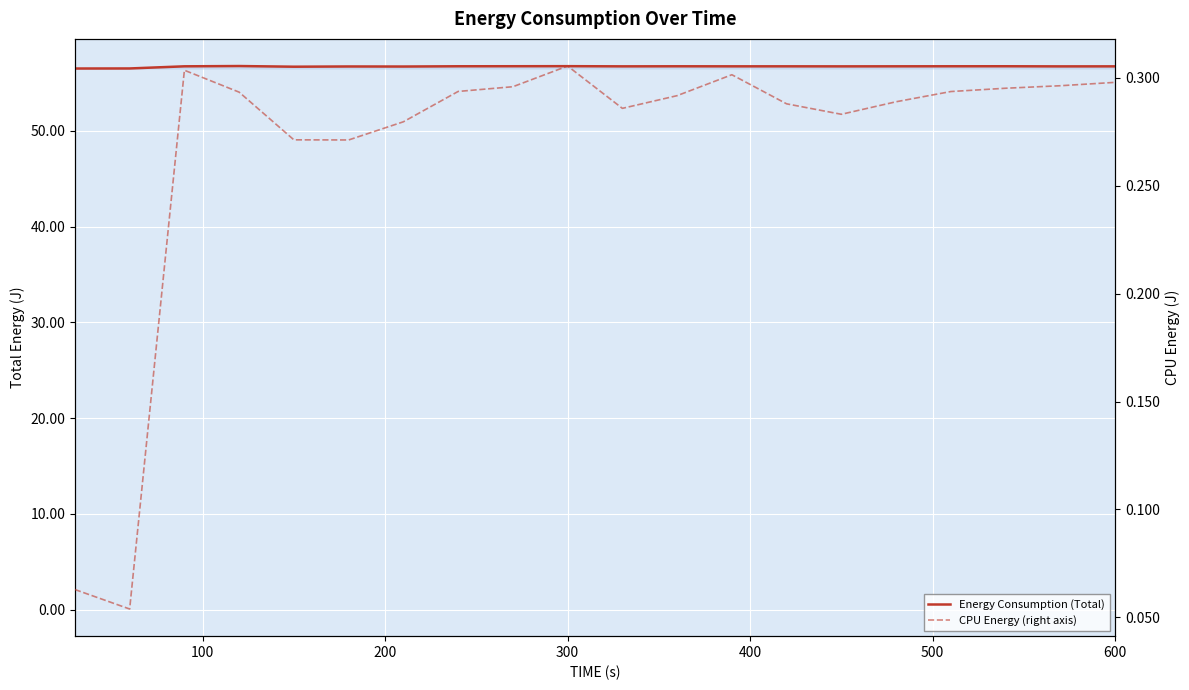

At which category is the sum across all series the highest?

300